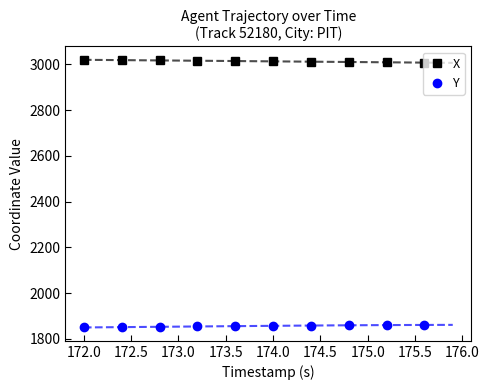

List the series in order of their overall mean, highest first.

X, Y